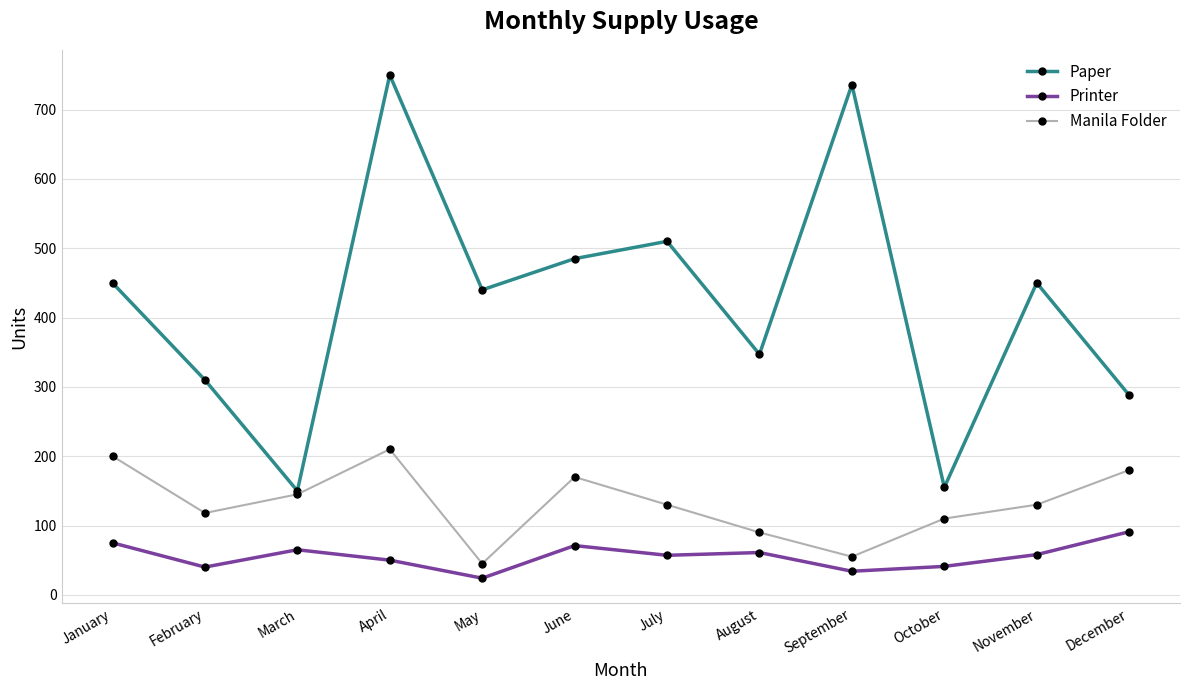

Where is the first local maximum for Printer?

March